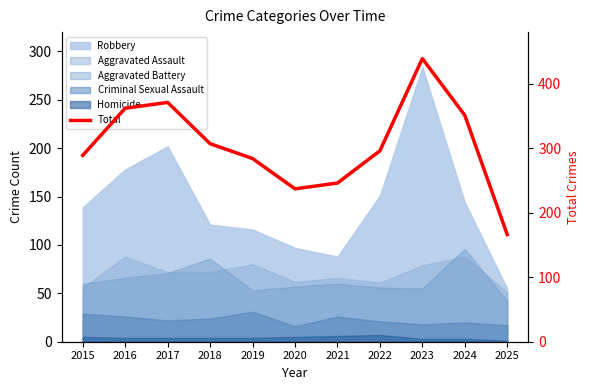

Does the chart have visible grid lines?

No